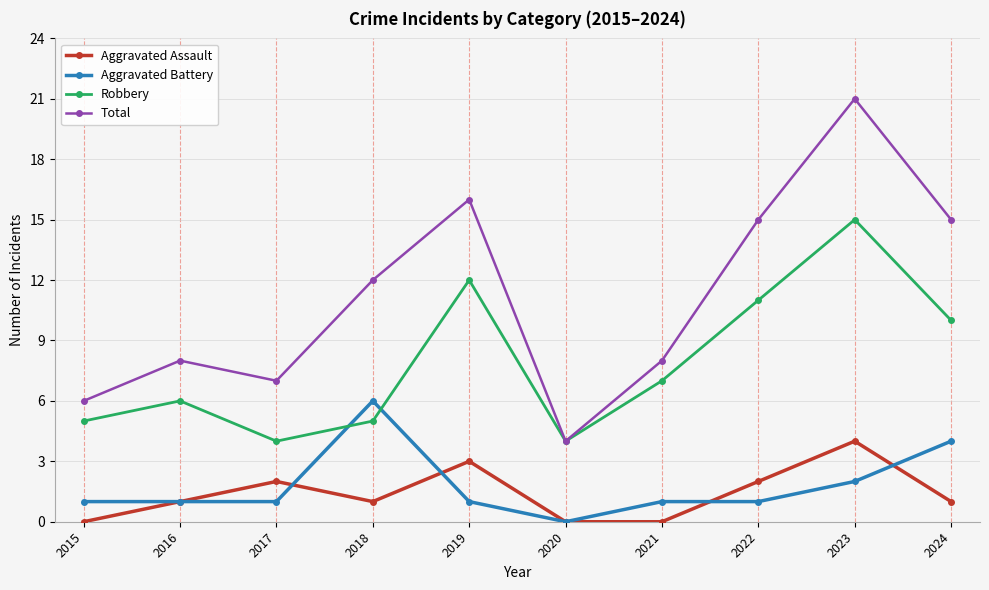

True or false: Robbery has a value of 12 at 2019.

True